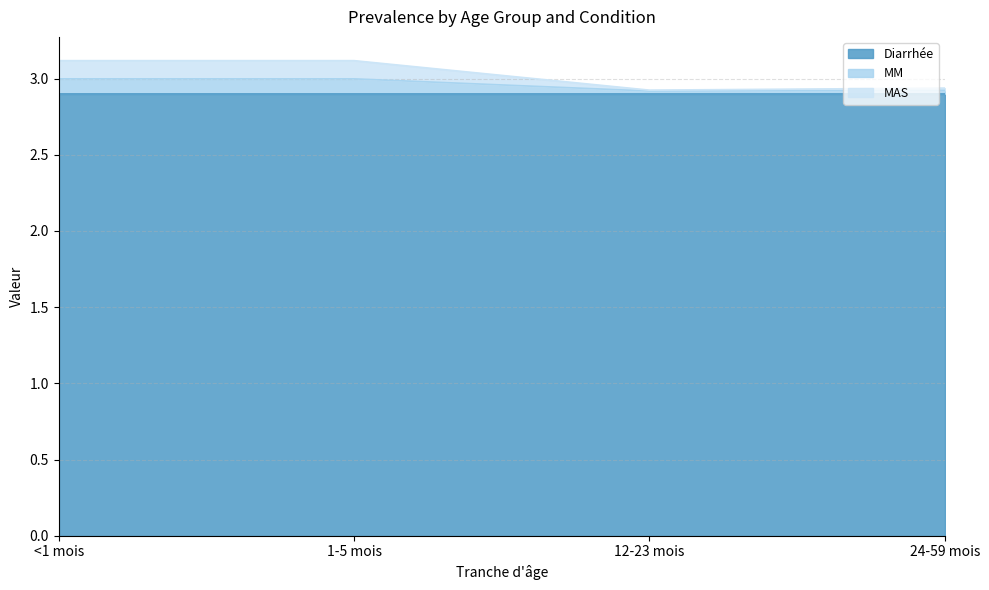

How many interior local valleys does the MAS series have?

1